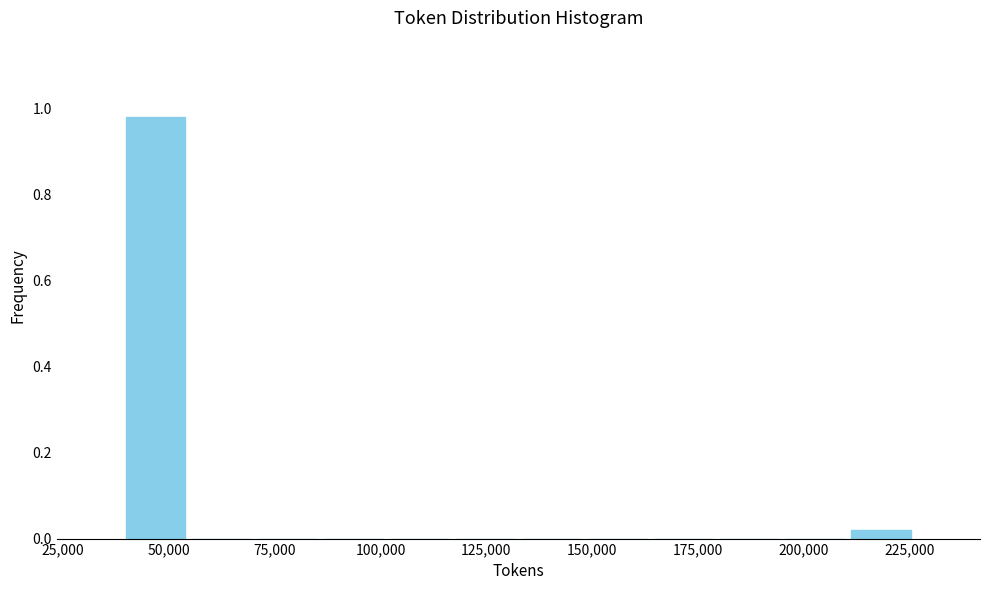

Around what value on the x-axis is the tallest bar? Give the approximate position of its centre, as read against the axis.

45000